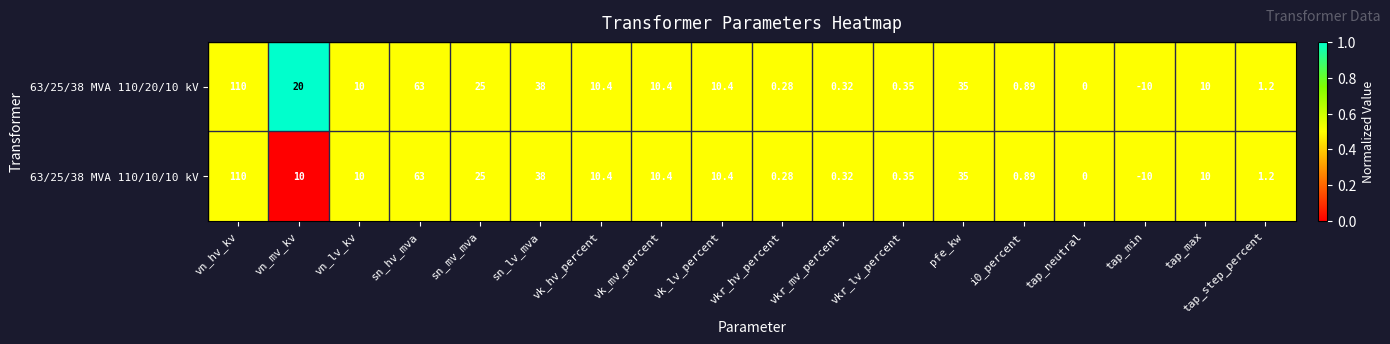

Which category has the lowest value across all series?

tap_min